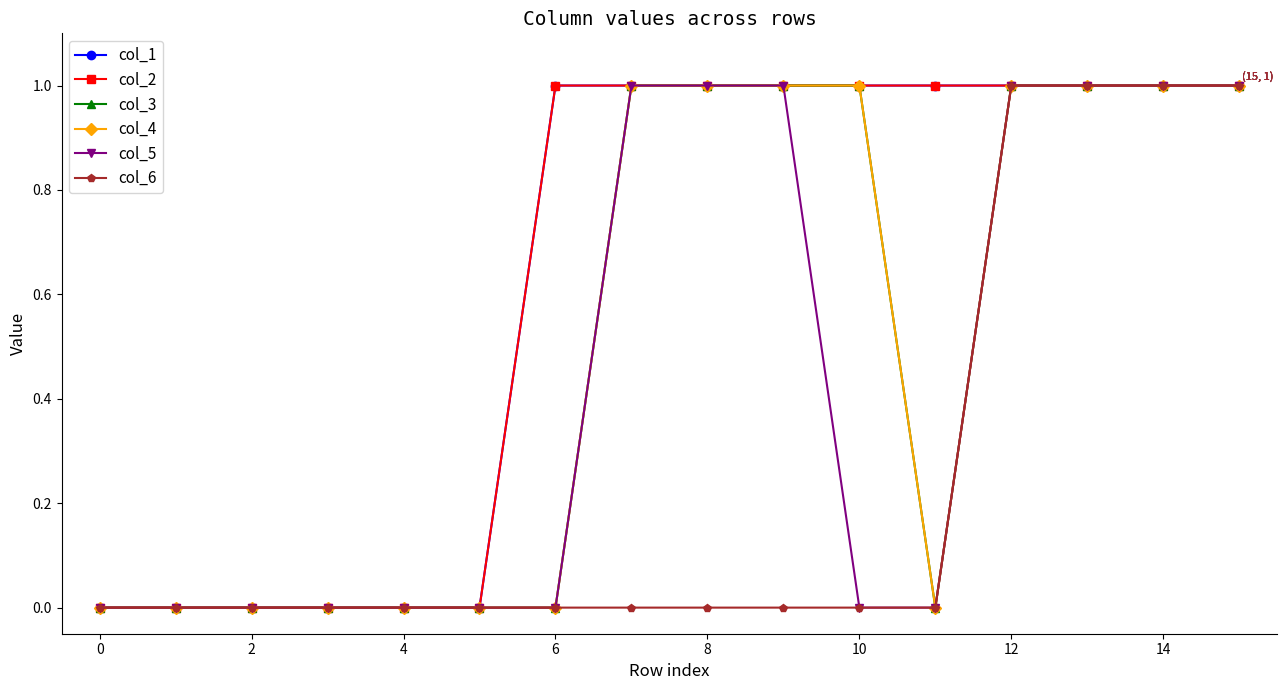

Does the chart display data point markers on the line(s)?

Yes